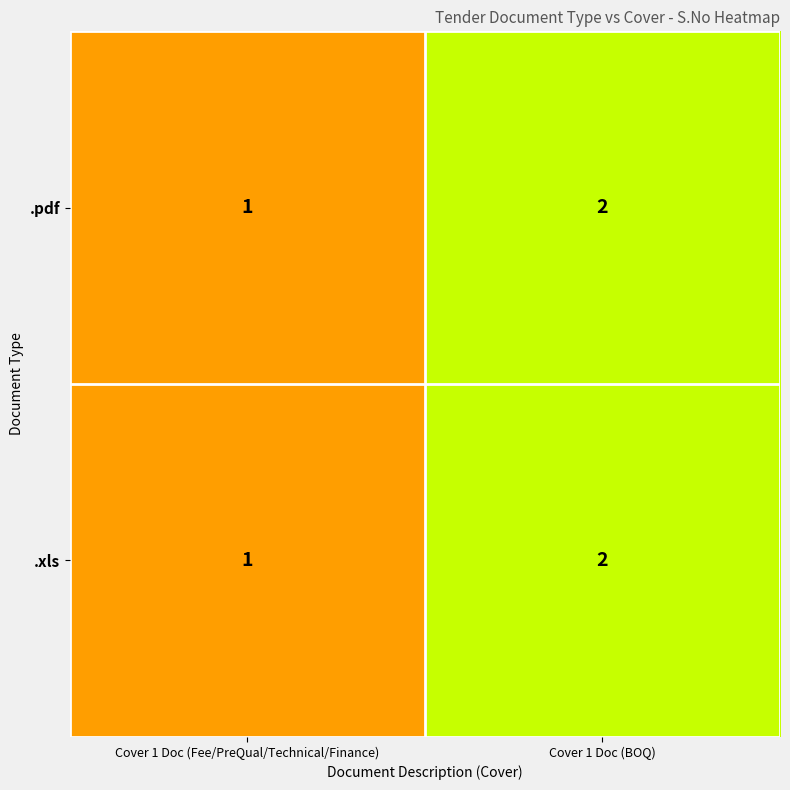

At which category is the sum across all series the highest?

Cover 1 Doc (BOQ)